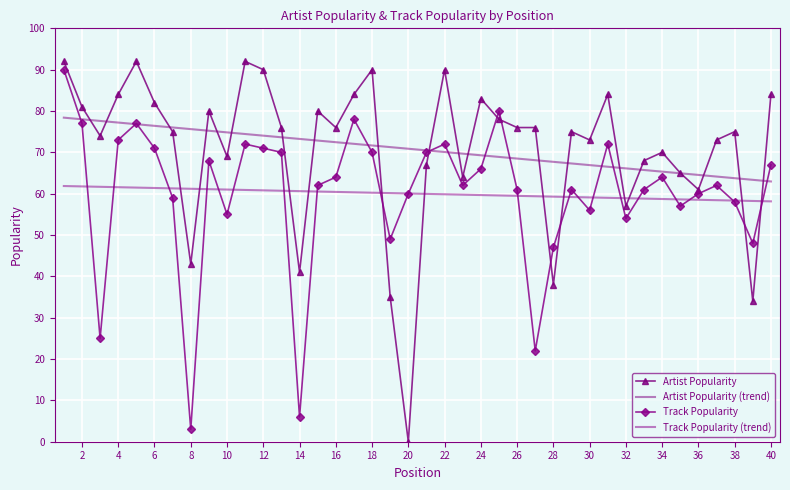

Which series has the largest range (max minus min)?

Artist Popularity